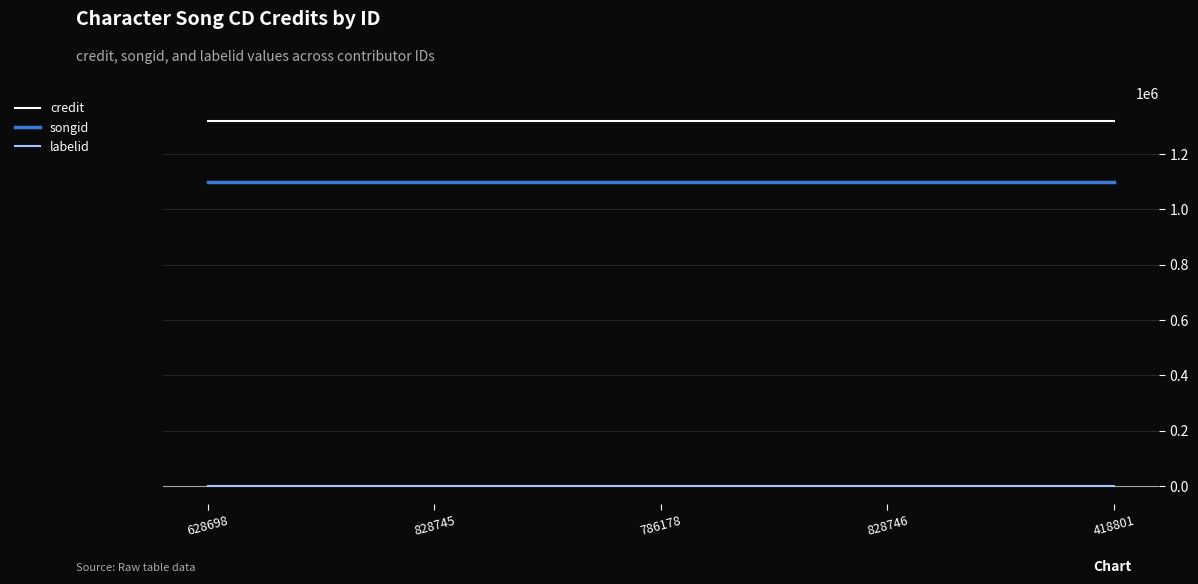

How many distinct data groups are displayed?

3